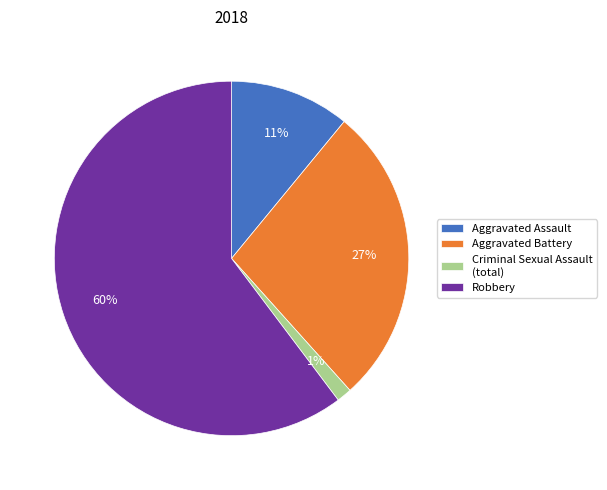

Do Aggravated Assault and Criminal Sexual Assault (total) together represent more than half of the pie?

No